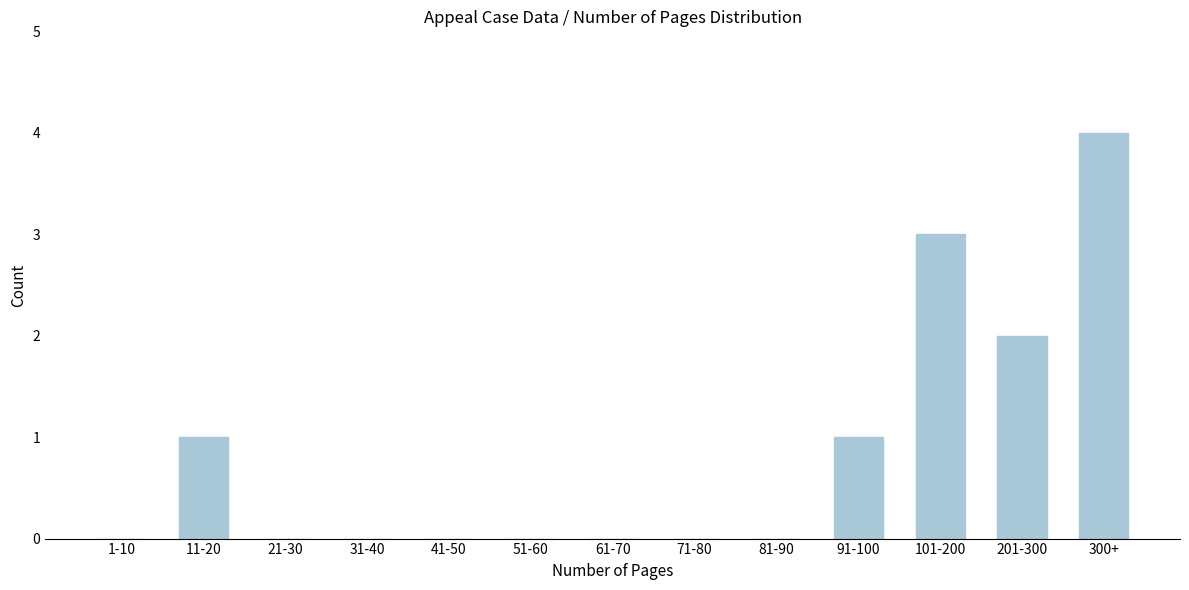

What is the maximum value shown in the chart?

4